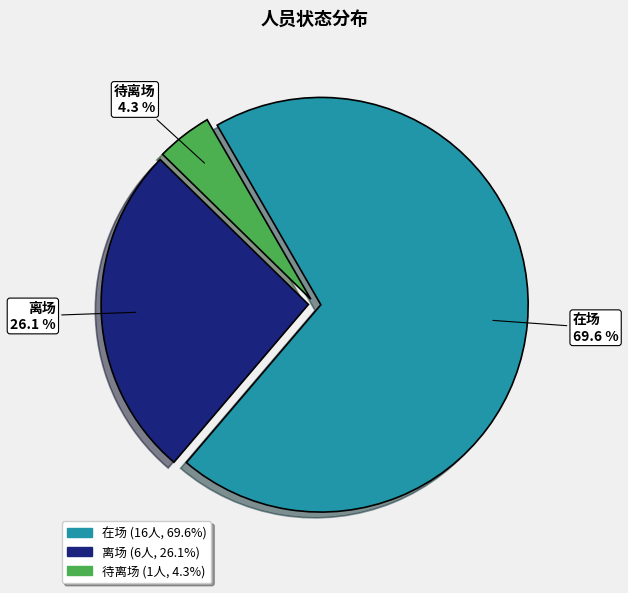

What is the largest slice in the pie chart?

在场